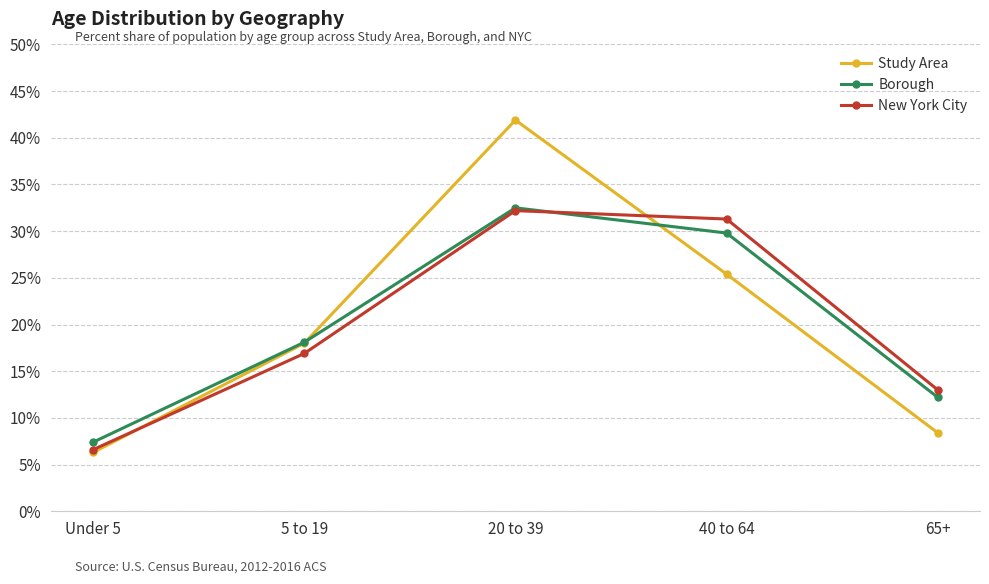

What is the difference between the maximum and minimum values in the Borough series?

0.3